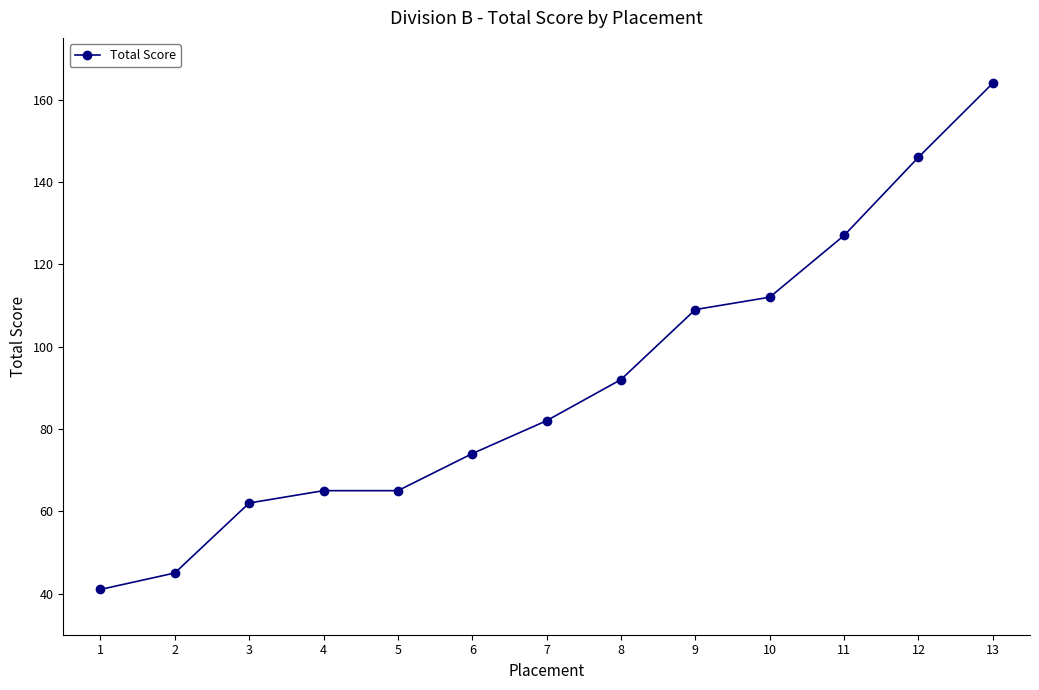

What is the difference between the second highest and minimum values?

105